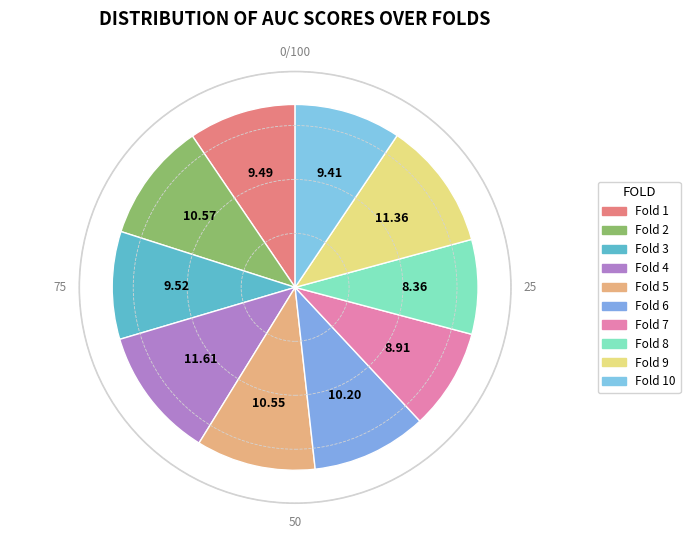

What percentage do Fold 5 and Fold 3 together represent?

20.1%